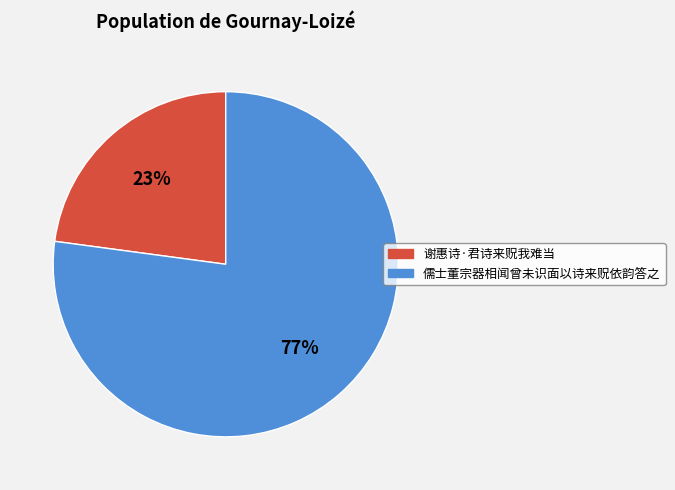

To the nearest percent, what percentage of the pie is 儒士董宗器相闻曾未识面以诗来贶依韵答之?

77%